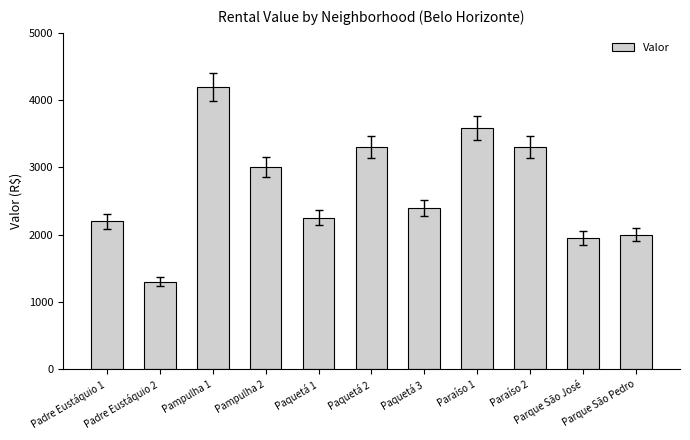

What is the difference between the maximum and minimum values?

2900